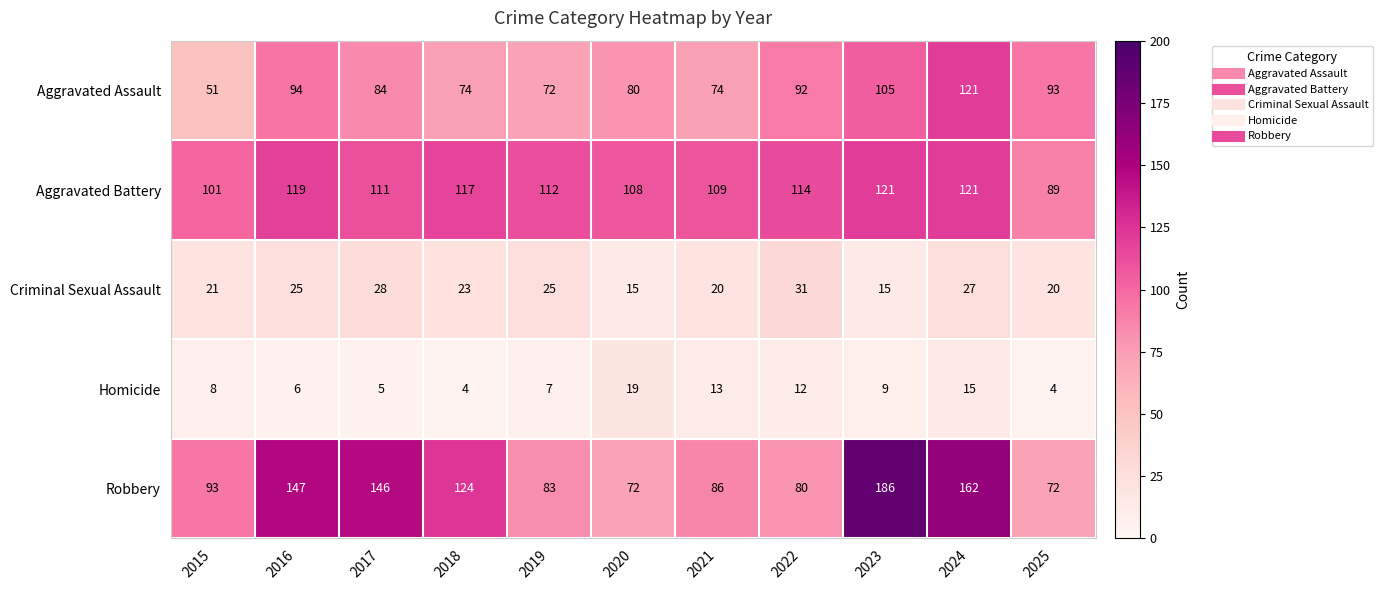

At how many categories does at least one series exceed 37?

11